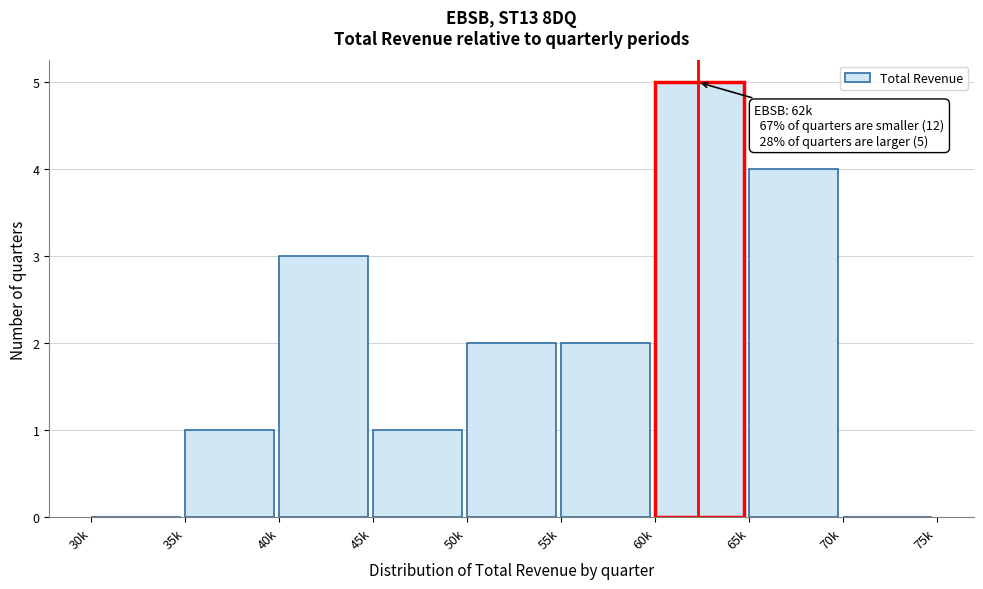

Reading left to right, transcribe all the data shown in this chart.

30k=0	35k=1	40k=3	45k=1	50k=2	55k=2	60k=5	65k=4	70k=0